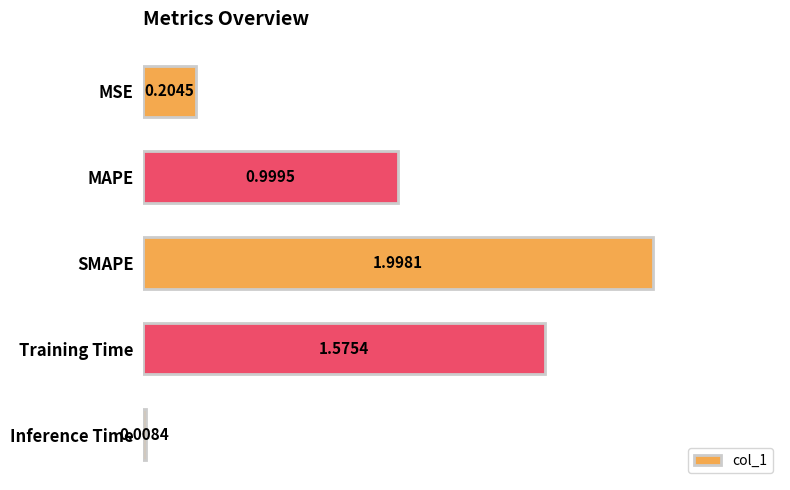

List the labels in order of value, largest first.

SMAPE, Training Time, MAPE, MSE, Inference Time